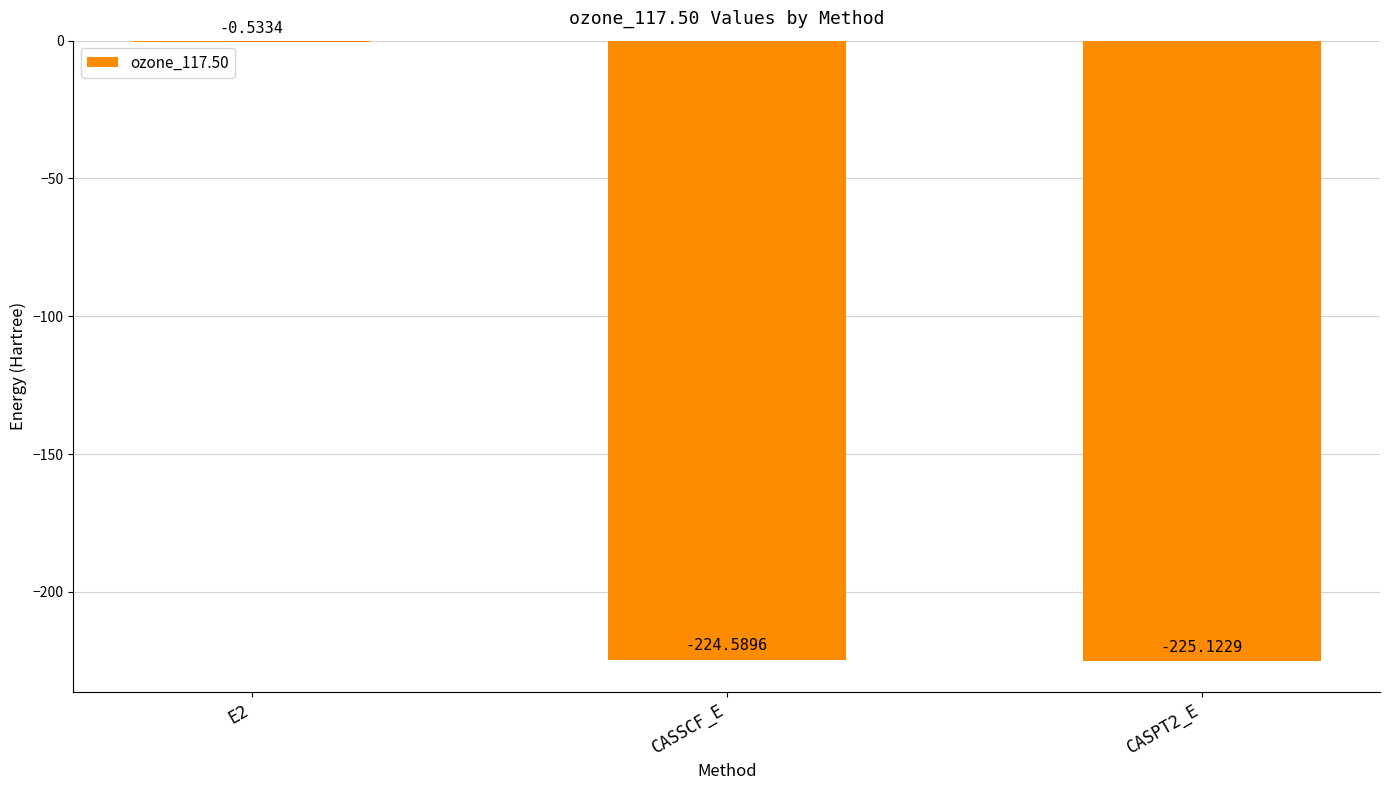

What is the sum of the values at CASSCF_E and E2?

-225.1